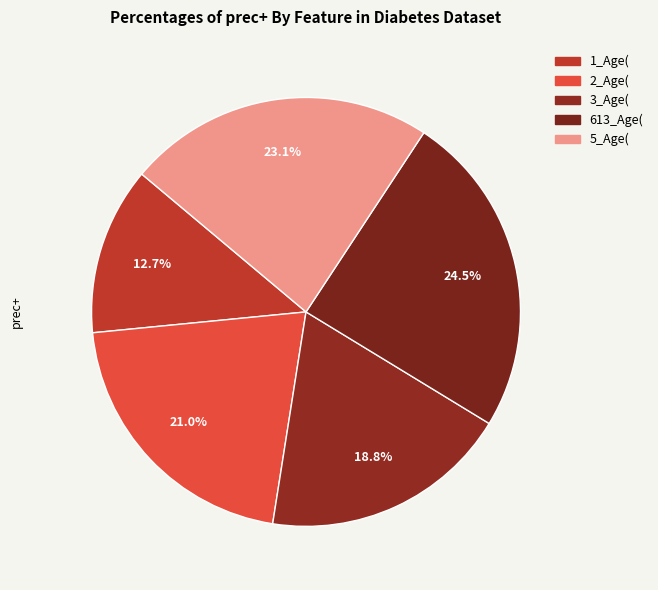

Which slice is the largest?

613_Age(